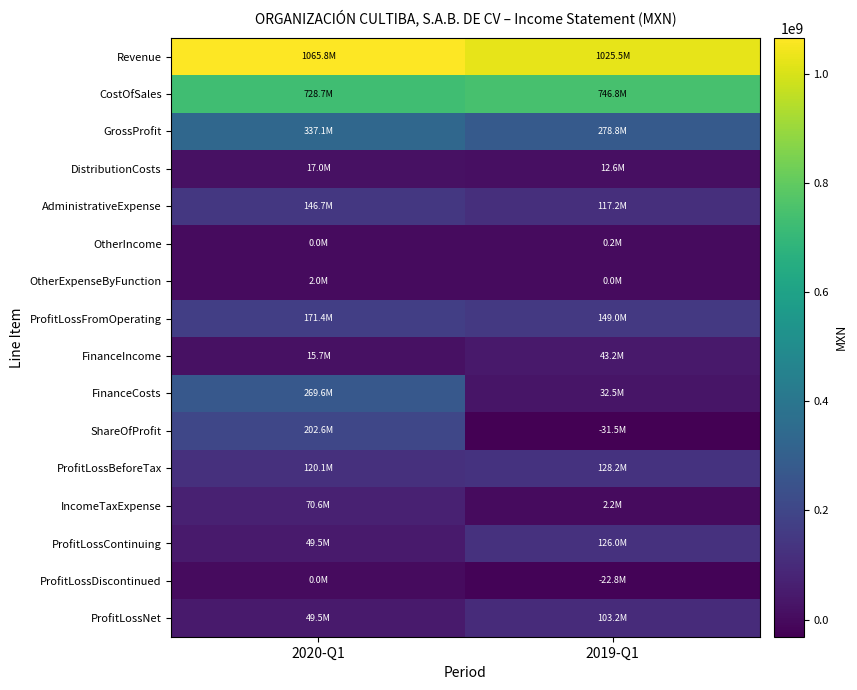

How many categories are shown in the chart?

2